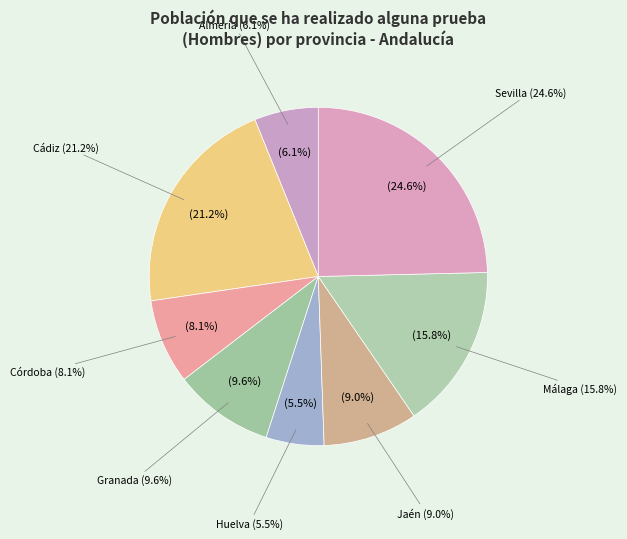

To the nearest percent, what portion does Sevilla represent?

25%